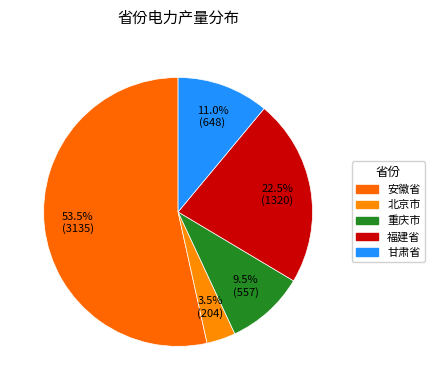

How many slices are in this pie chart?

5